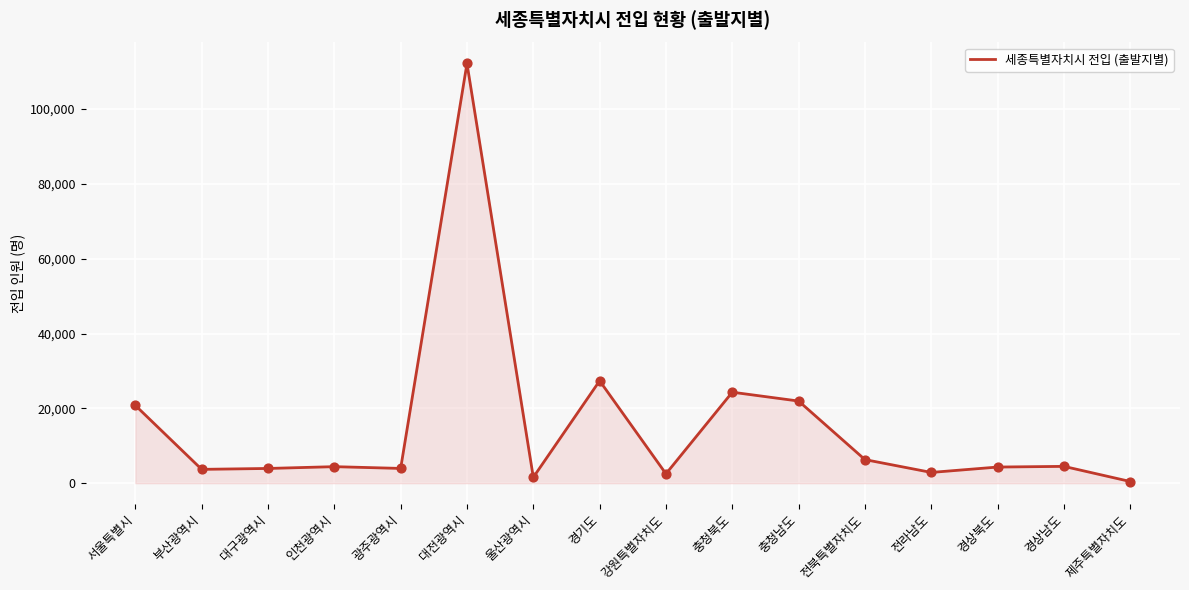

Approximately how many times larger is the value at 부산광역시 compared to 경상북도?

0.9